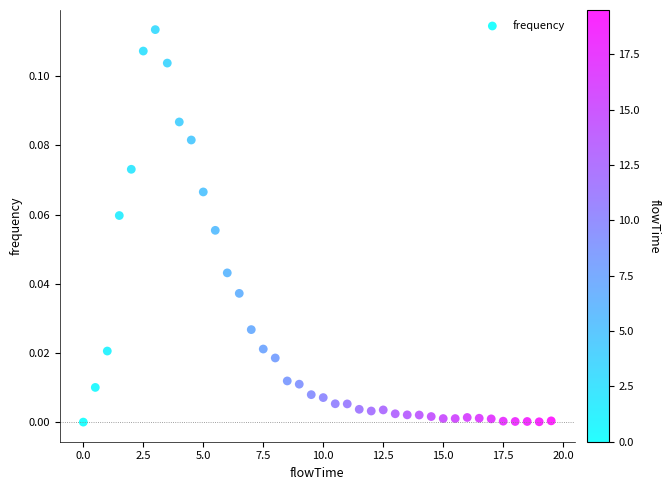

What is the range of X values (max minus min)?

19.5